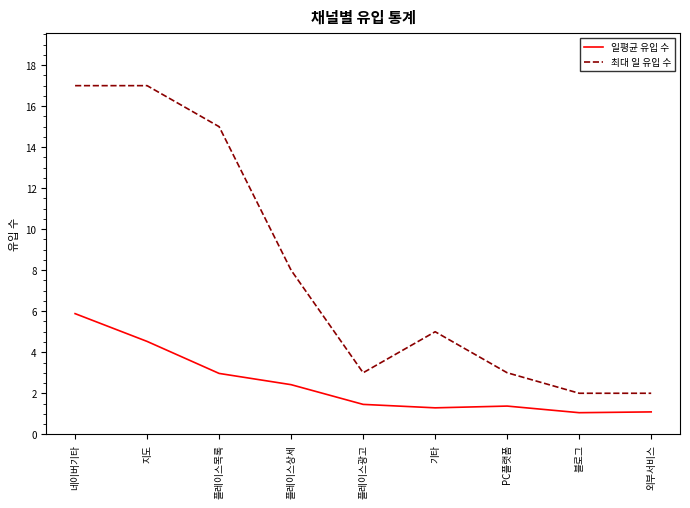

How many distinct data groups are displayed?

2